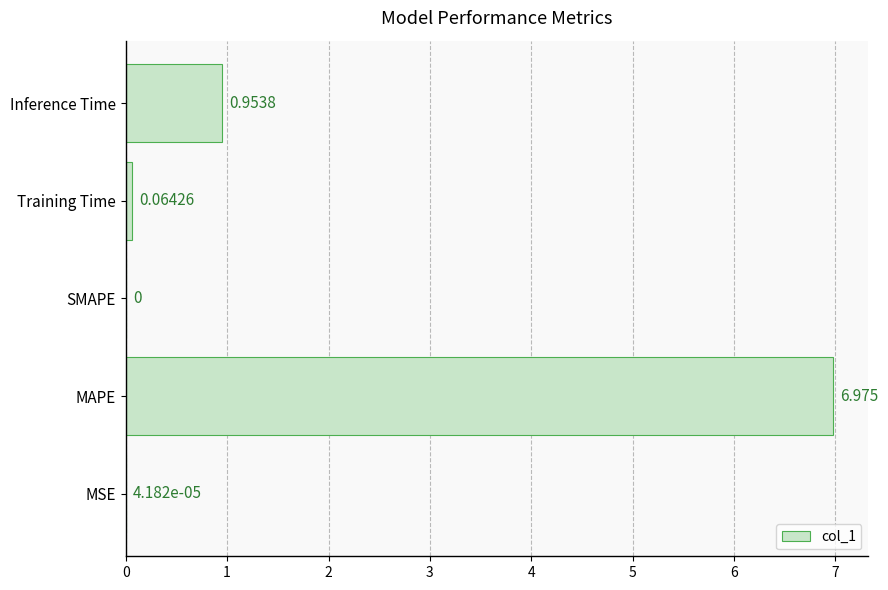

Are the bars horizontal?

Yes